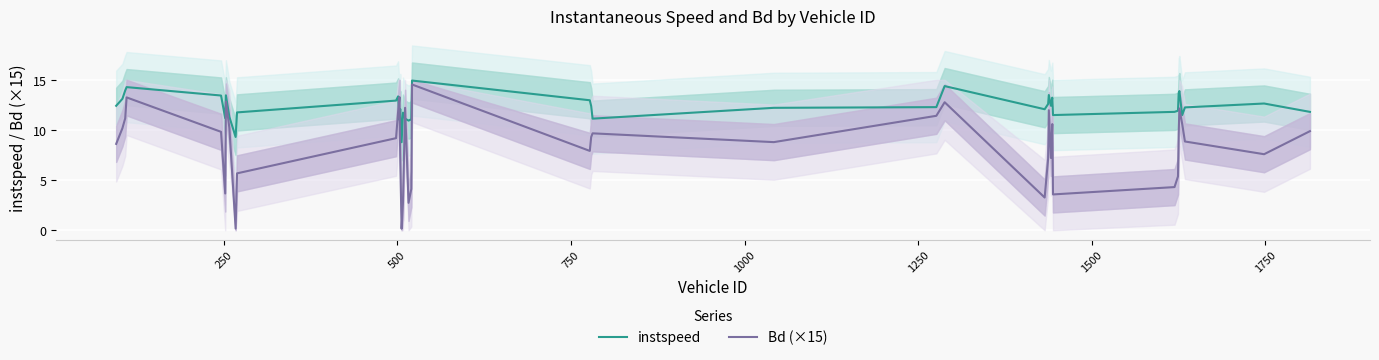

What is the lowest value of the instspeed series?

8.8